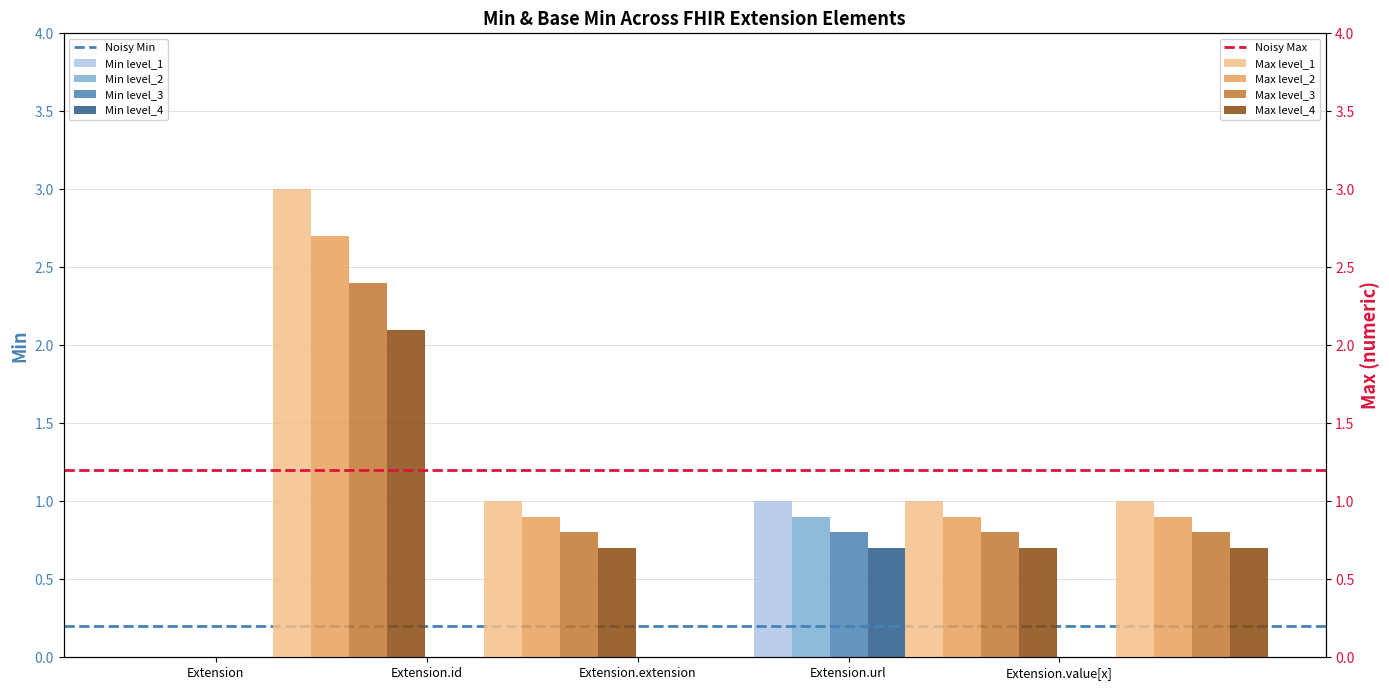

What position from the left is Extension.value[x]?

5